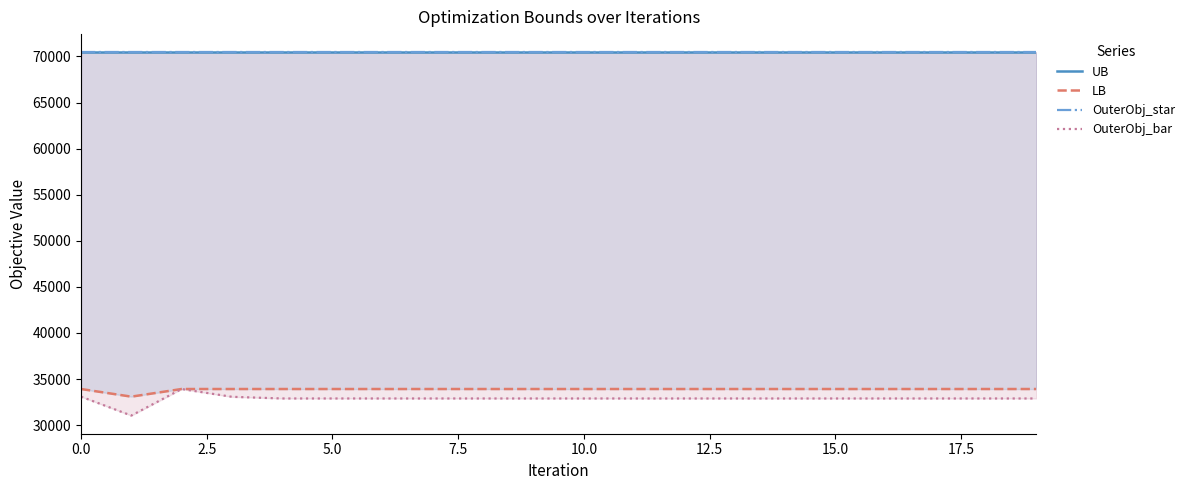

The OuterObj_star series shows 70450 at 9. True or false?

True